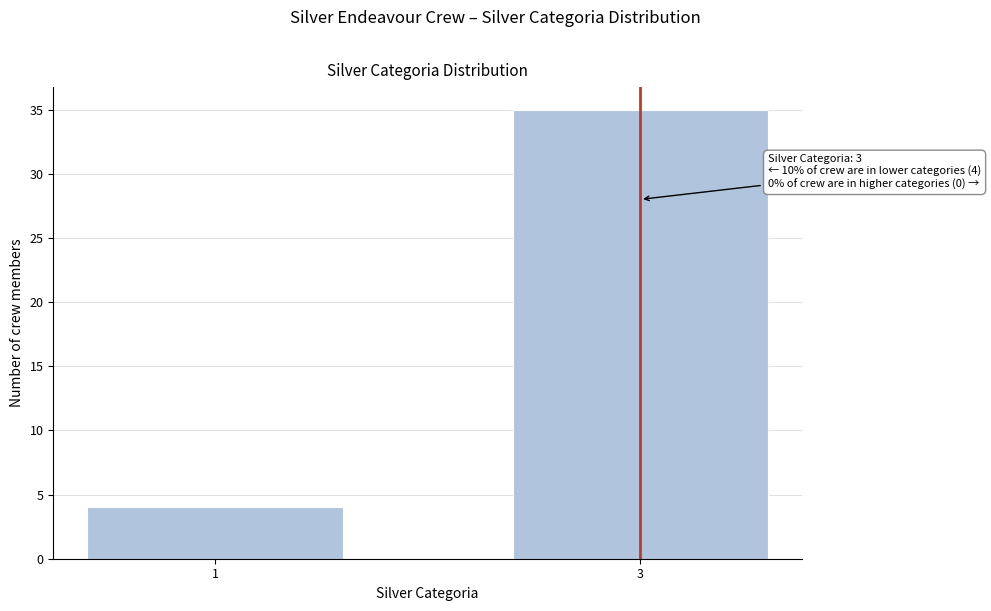

Reading left to right, extract all data points from this chart.

4	35